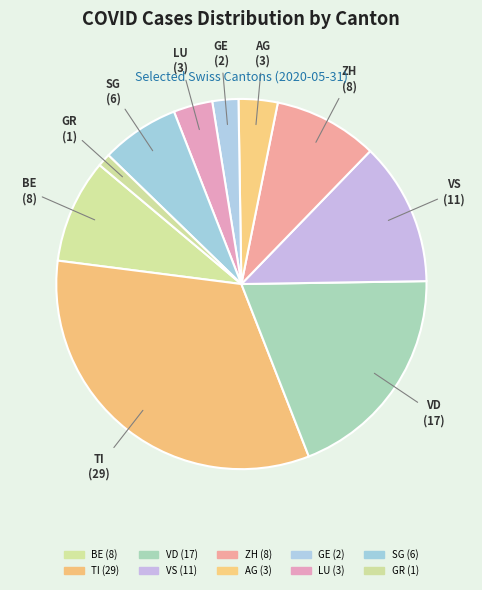

Which slice is the smallest?

GR